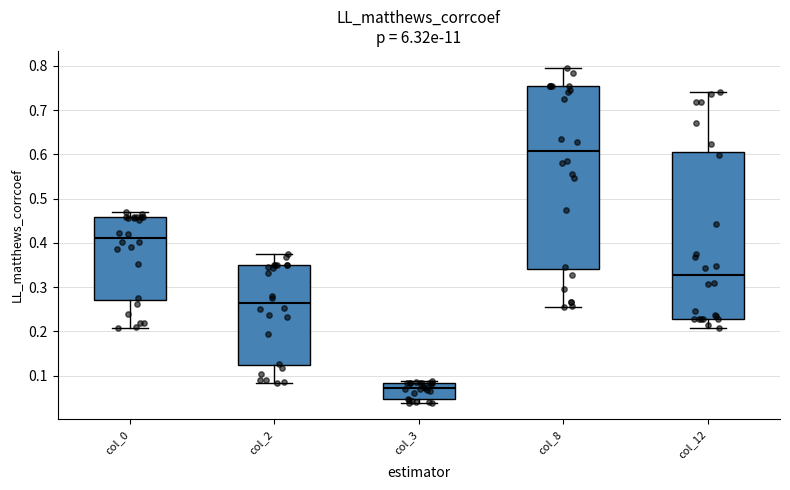

Where does the median line of the box for col_12 sit on the y-axis? The values are not printed on the chart, so give them approximately, as read against the axis.

0.33